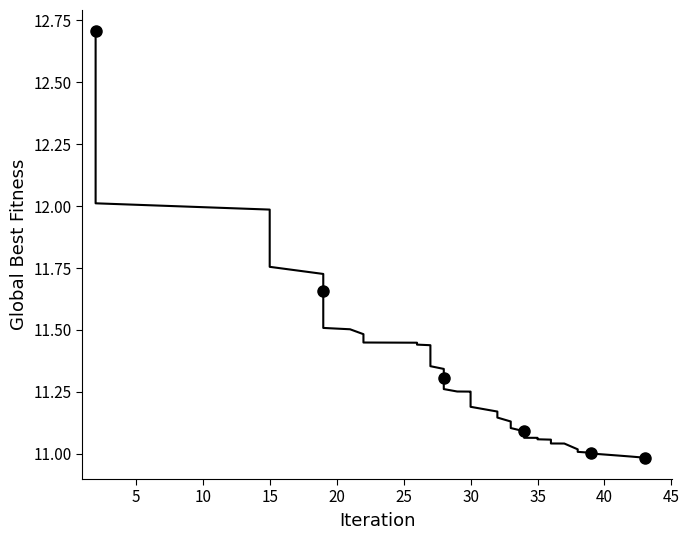

Which has a higher value, 30 or 25?

25